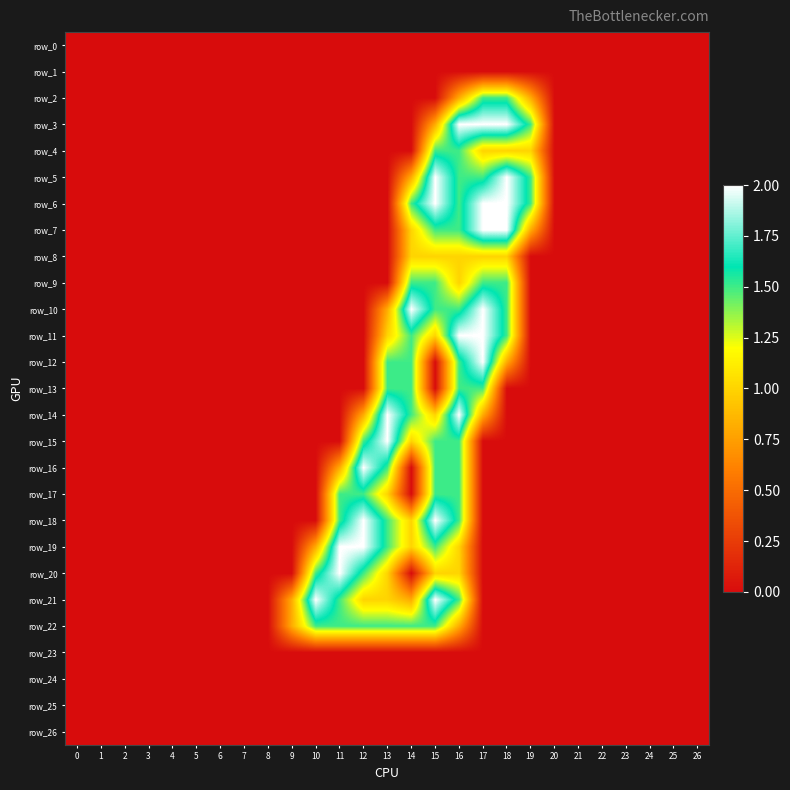

Which series has the widest spread of values?

row_3